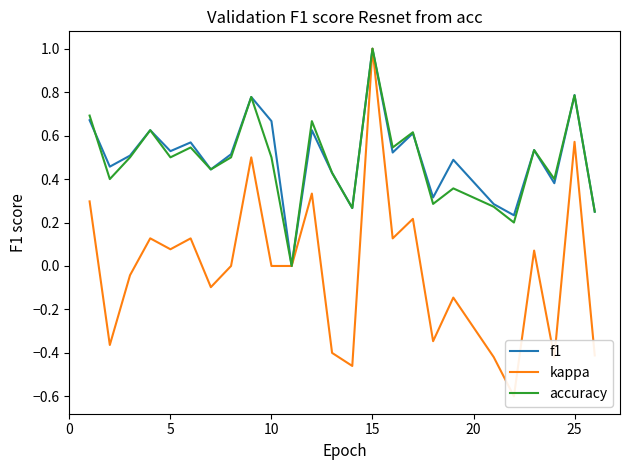

Reading left to right, extract all data points from this chart.

f1: 0.7	0.5	0.5	0.6	0.5	0.6	0.4	0.5	0.8	0.7	0.0	0.6	0.4	0.3	1.0	0.5	0.6	0.3	0.5	0.3	0.2	0.5	0.4	0.8	0.2
kappa: 0.3	-0.4	-0.0	0.1	0.1	0.1	-0.1	0.0	0.5	0.0	0.0	0.3	-0.4	-0.5	1.0	0.1	0.2	-0.3	-0.1	-0.4	-0.6	0.1	-0.4	0.6	-0.4
accuracy: 0.7	0.4	0.5	0.6	0.5	0.5	0.4	0.5	0.8	0.5	0.0	0.7	0.4	0.3	1.0	0.5	0.6	0.3	0.4	0.3	0.2	0.5	0.4	0.8	0.2